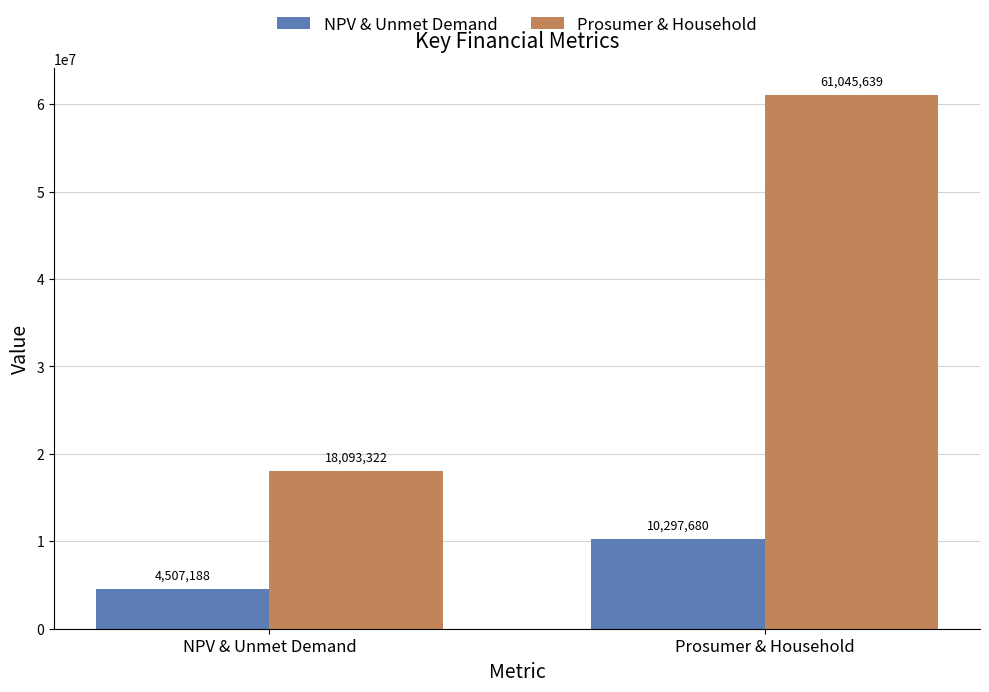

At which category is the sum across all series the highest?

Prosumer & Household